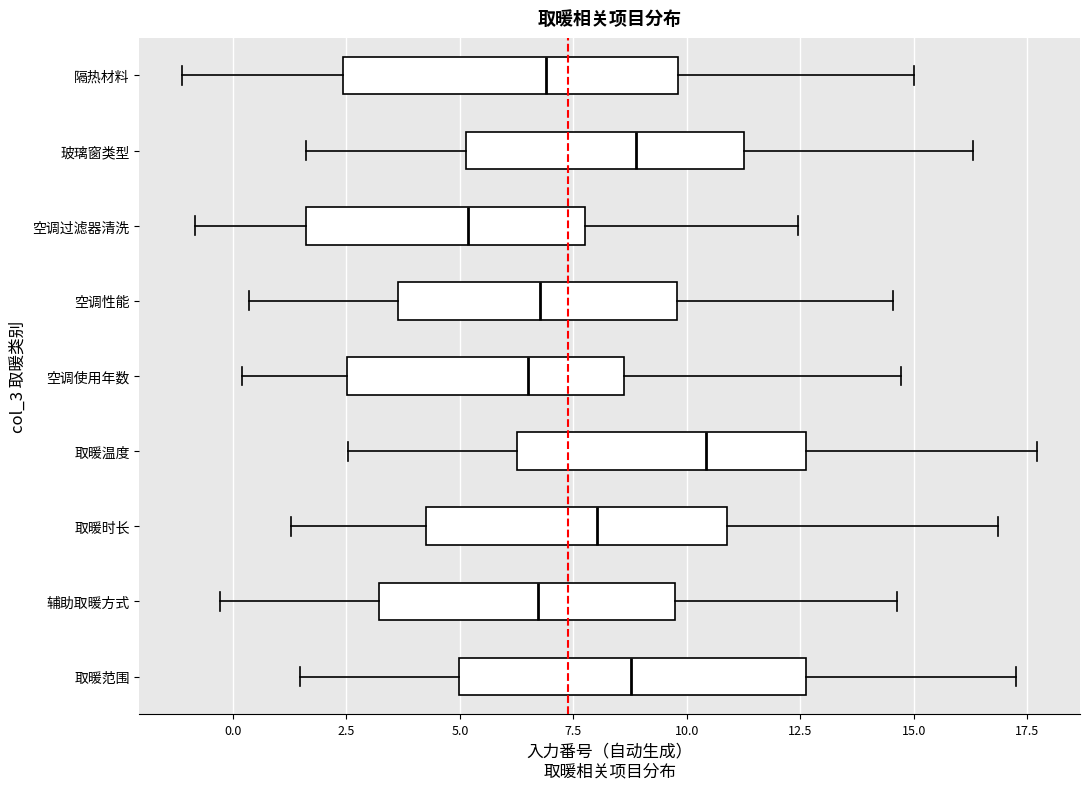

Reading bottom to top, transcribe this box plot: for each box, give where its median line is, the range the box spans, and where its two whiskers end, as read against the x-axis. The values are not printed on the chart, so give them approximately, as read against the axis.

取暖范围: median 9.0, box 5.0 to 12.5, whiskers 1.5 to 17.5
辅助取暖方式: median 6.5, box 3.0 to 9.5, whiskers -0.5 to 14.5
取暖时长: median 8.0, box 4.5 to 11.0, whiskers 1.5 to 17.0
取暖温度: median 10.5, box 6.5 to 12.5, whiskers 2.5 to 17.5
空调使用年数: median 6.5, box 2.5 to 8.5, whiskers 0.0 to 14.5
空调性能: median 7.0, box 3.5 to 10.0, whiskers 0.5 to 14.5
空调过滤器清洗: median 5.0, box 1.5 to 8.0, whiskers -1.0 to 12.5
玻璃窗类型: median 9.0, box 5.0 to 11.5, whiskers 1.5 to 16.5
隔热材料: median 7.0, box 2.5 to 10.0, whiskers -1.0 to 15.0